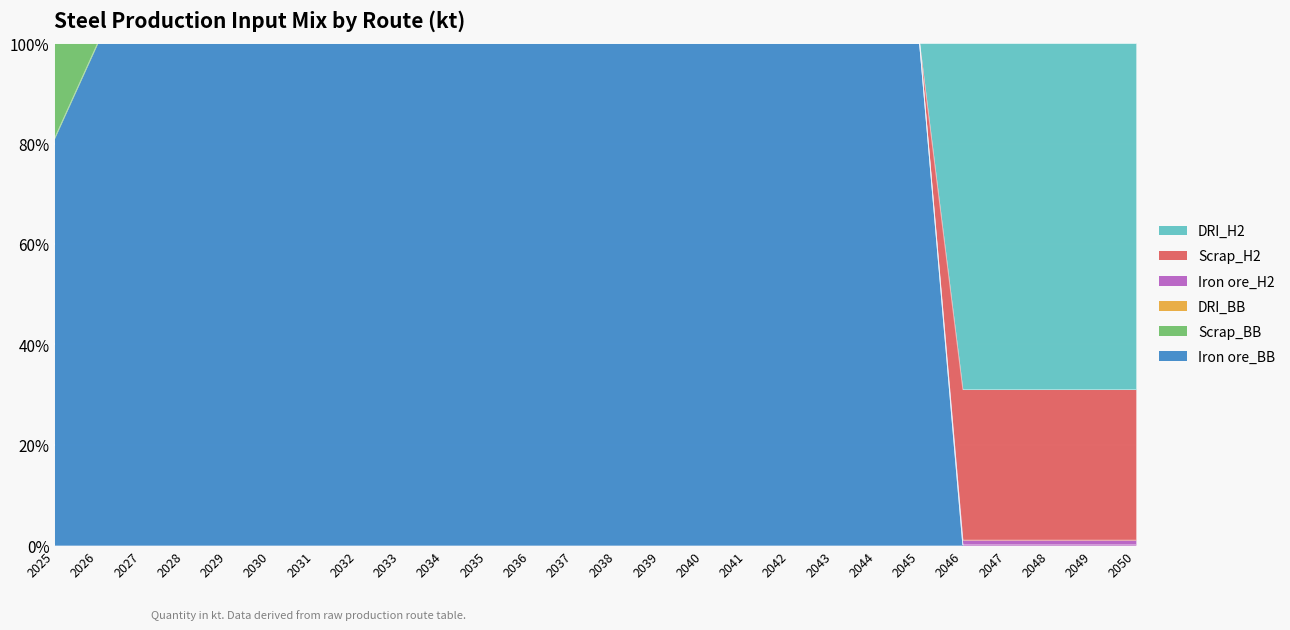

Which series has the largest range (max minus min)?

Iron ore_BB